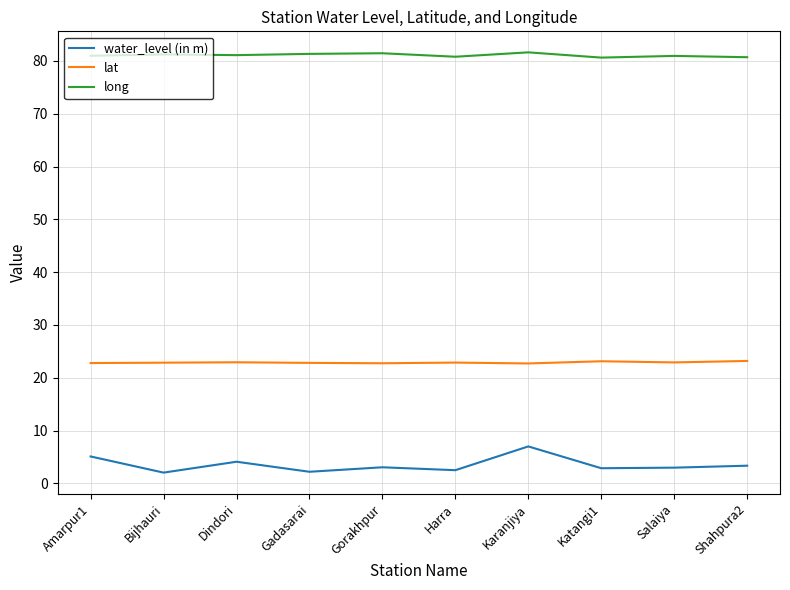

List the series in order of their overall mean, lowest first.

water_level (in m), lat, long